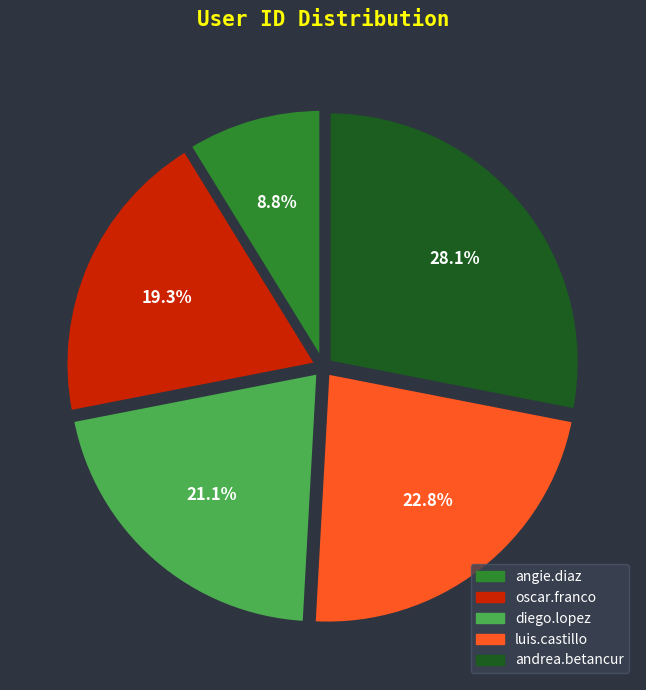

Does luis.castillo account for over 50% of the chart?

No